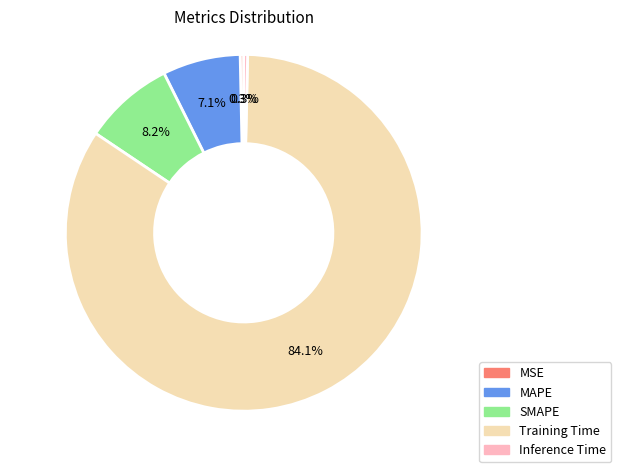

True or false: Inference Time accounts for 0% of the total.

True